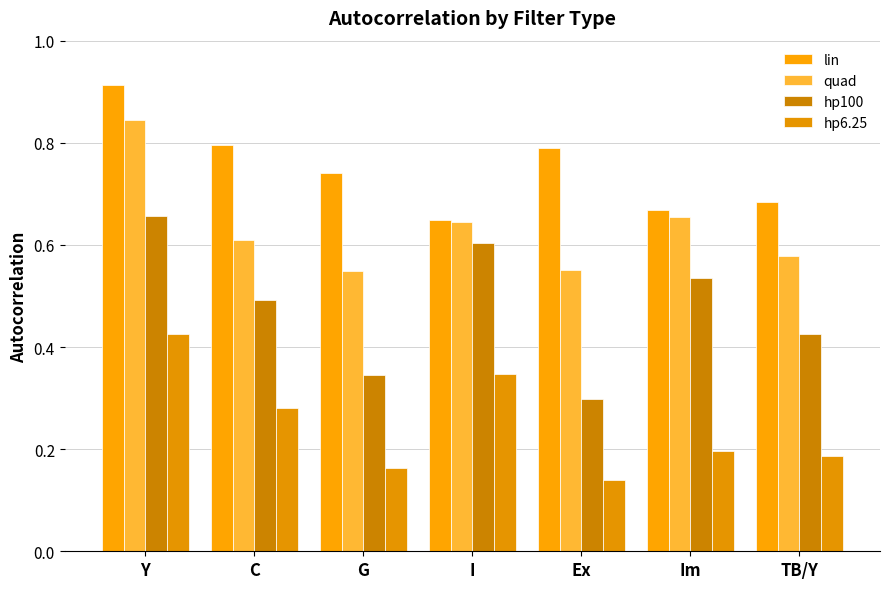

Where is quad nearest to the value 0?

G